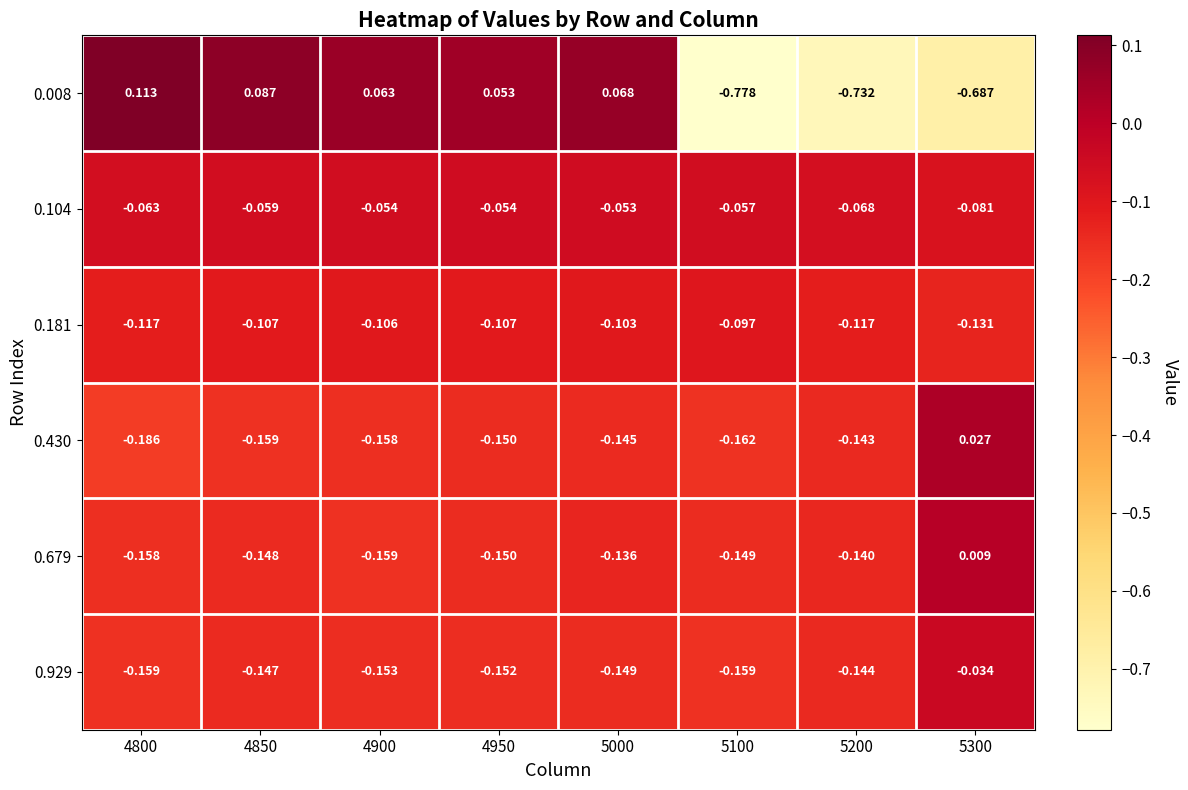

Is the value of 0.008 at 4800 greater than the value of 0.679 at 4800?

Yes